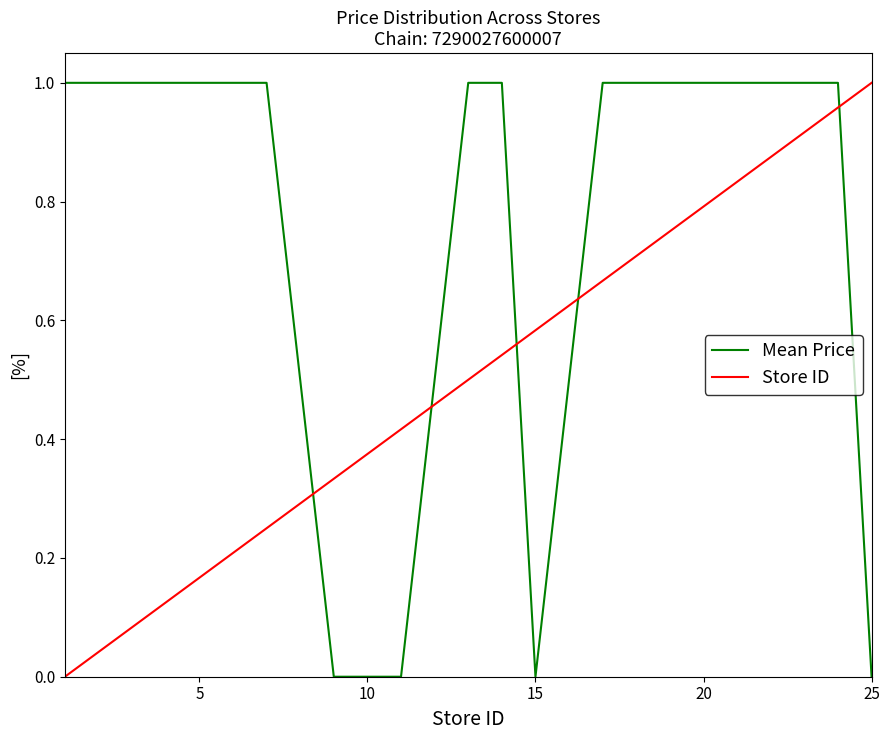

Rank the series by their average value, from highest to lowest.

Mean Price, Store ID